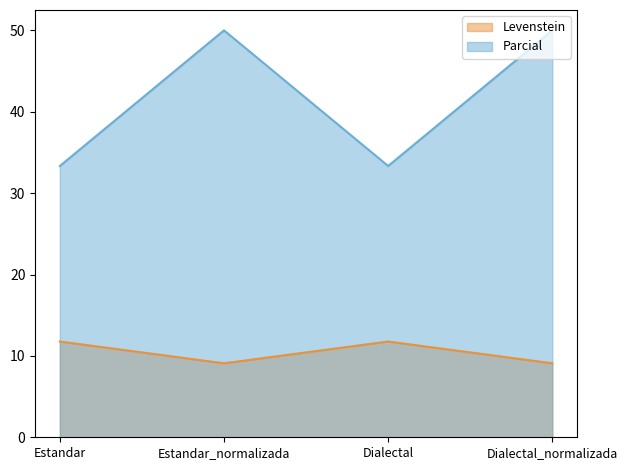

How many interior local valleys does the Parcial series have?

1